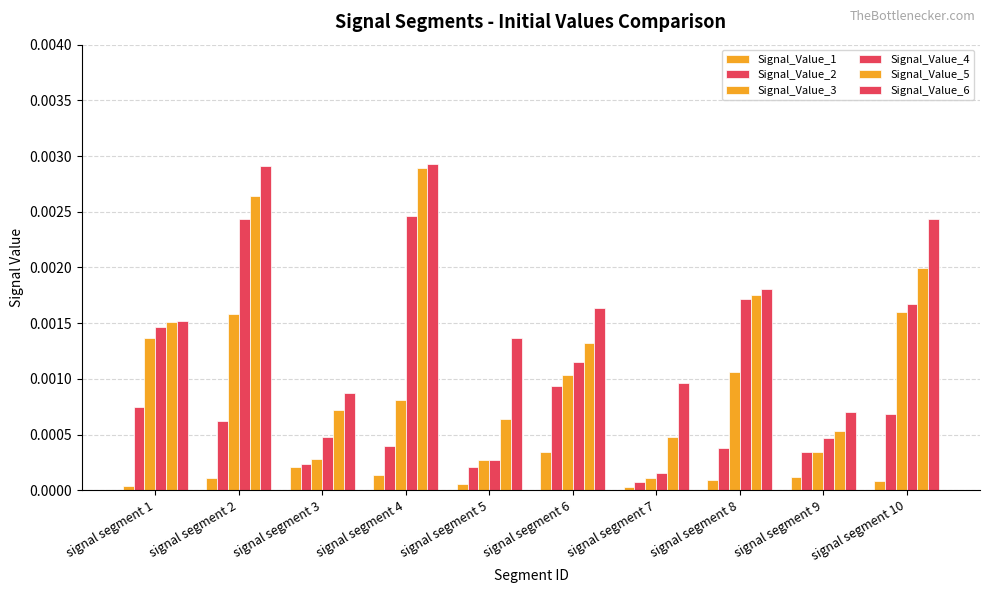

How many distinct data groups are displayed?

6